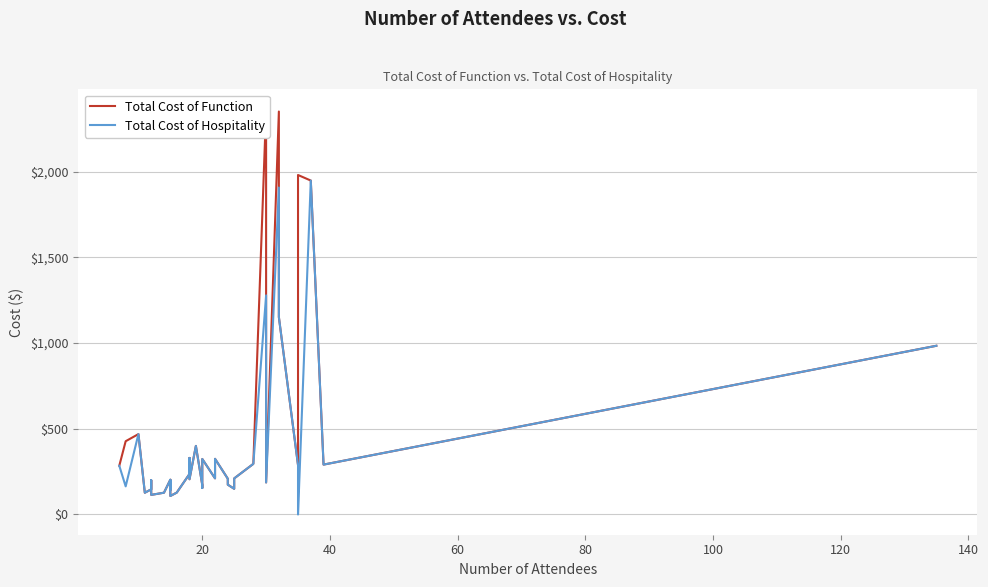

What is the difference between the second highest and minimum values in the Total Cost of Function series?

2242.4